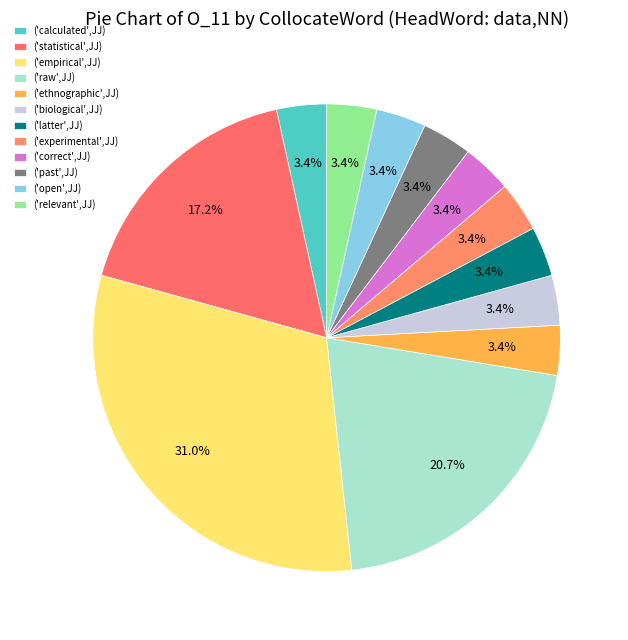

Is the sum of ('open',JJ) and ('raw',JJ) greater than half?

No